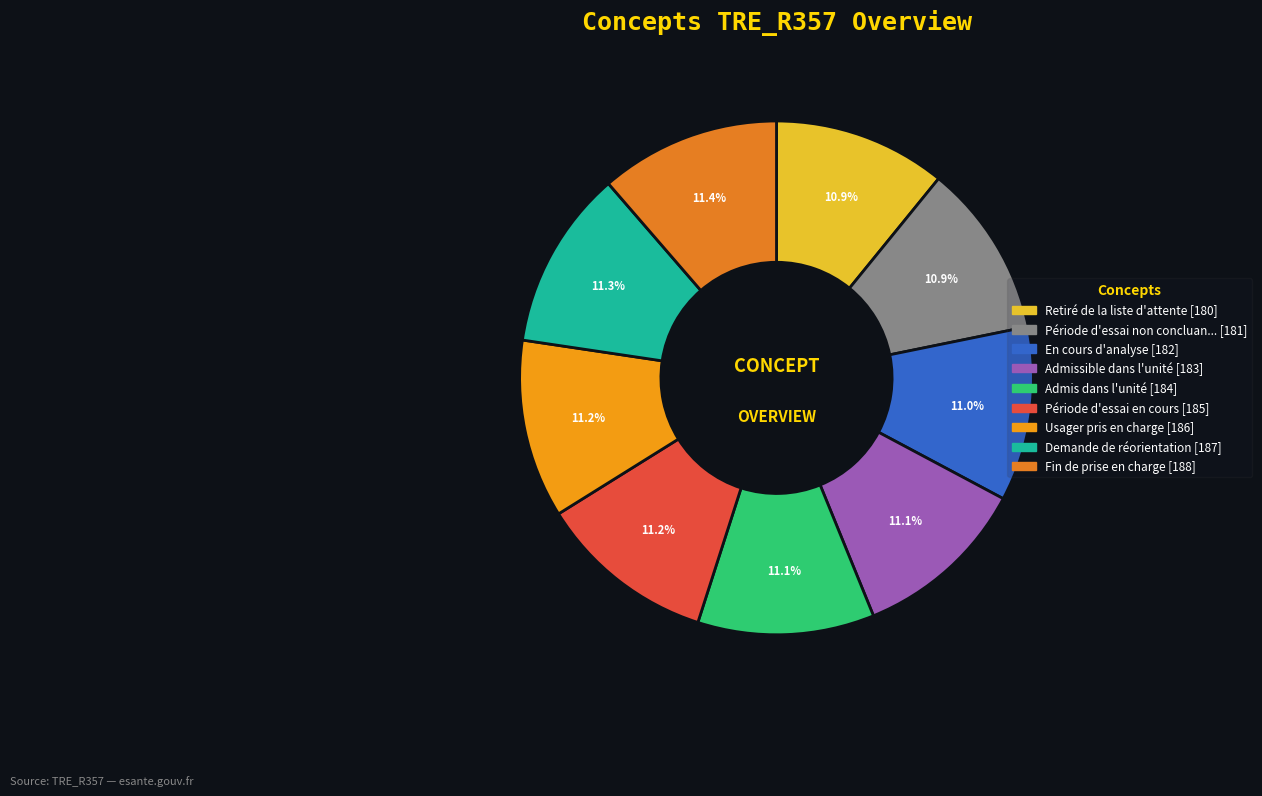

How many segments does this pie chart have?

9